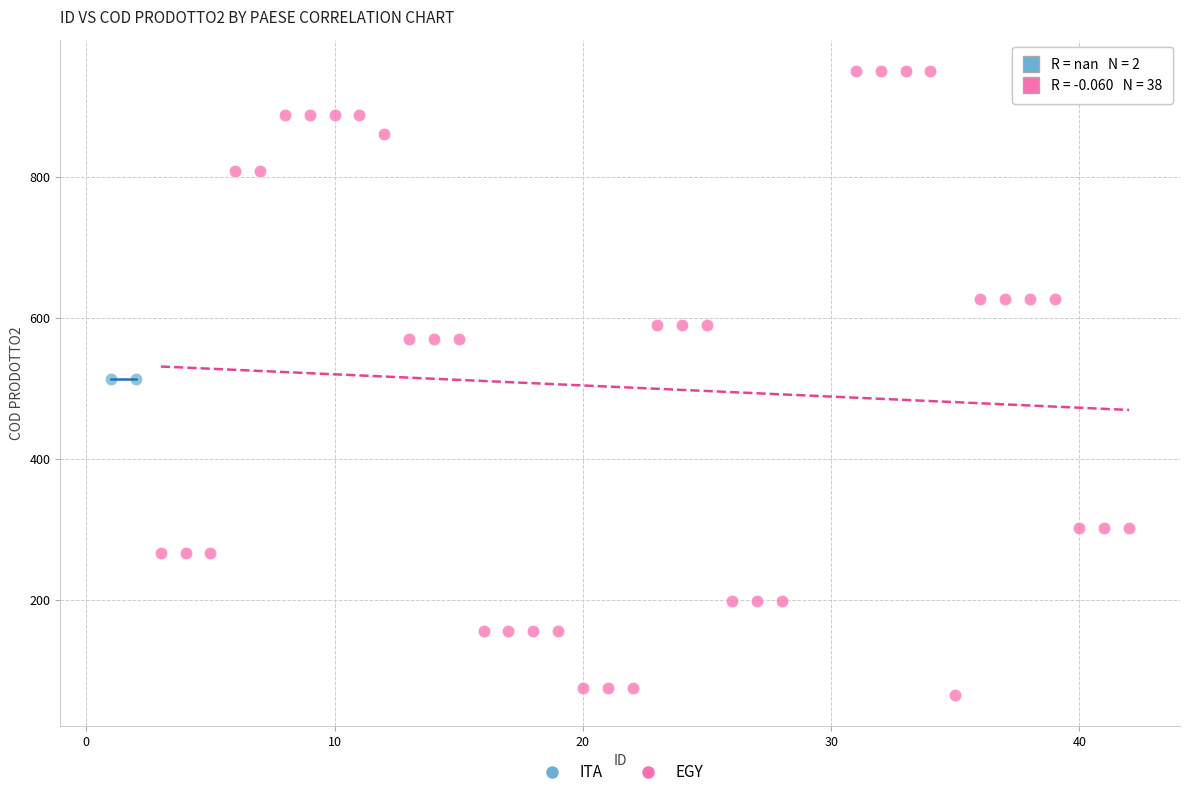

What are all the series names shown in the legend?

ITA, EGY